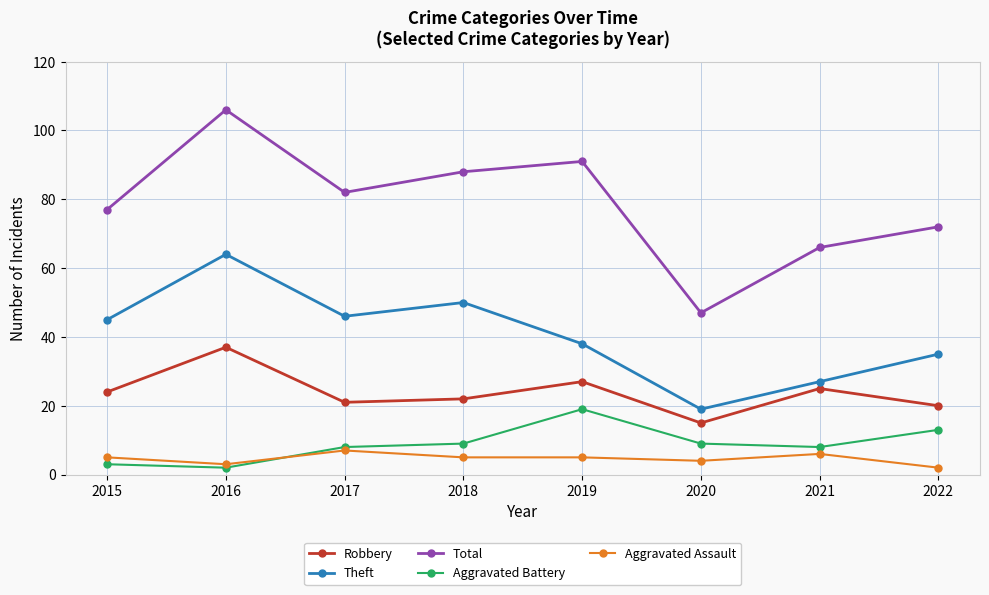

True or false: Aggravated Battery and Total intersect in this chart.

False